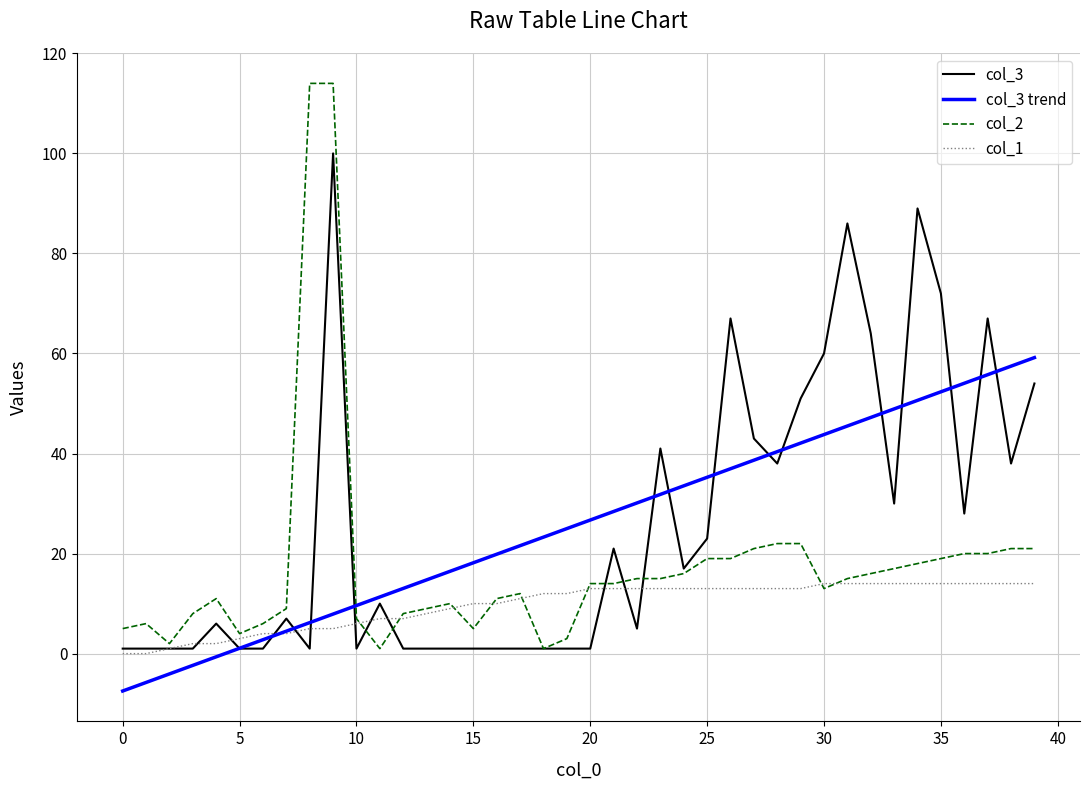

After their last crossing, which series has the higher values: col_3 trend or col_3?

col_3 trend